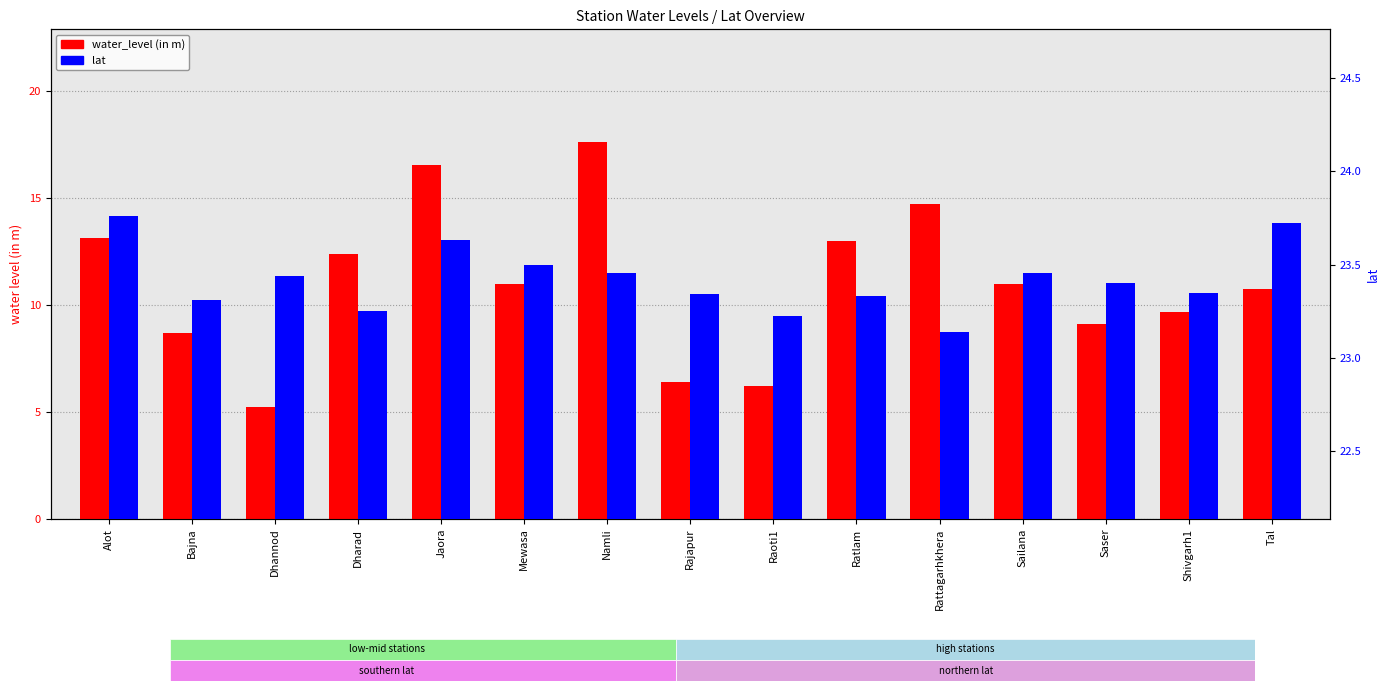

What is the average value of the lat series?

23.4